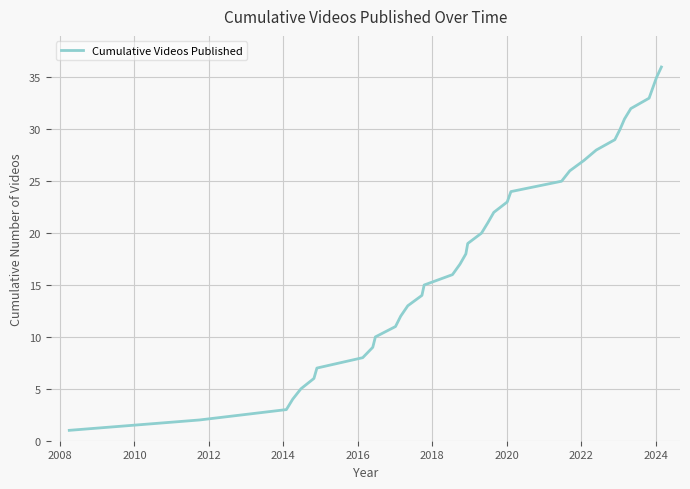

What is the difference between the maximum and minimum values?

35